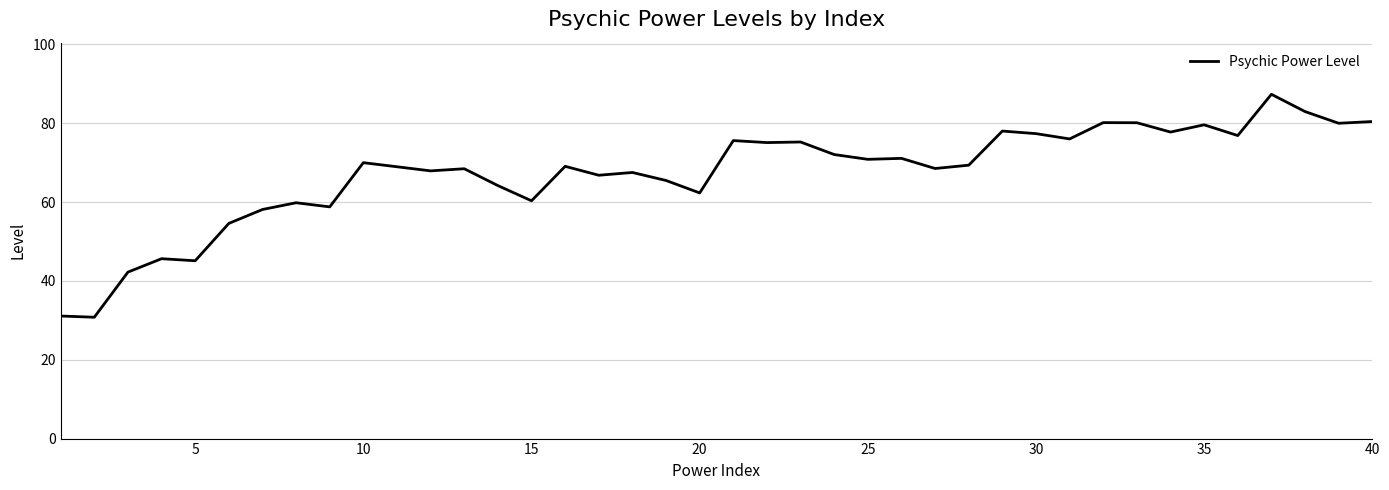

Is this an area chart (filled region under the line)?

No